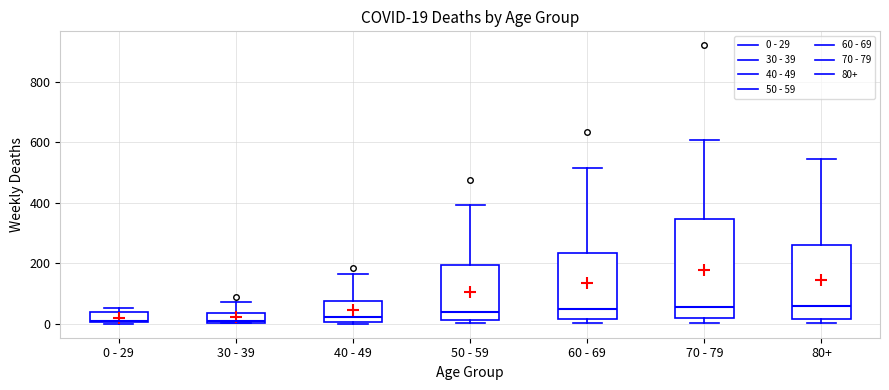

Which box is the tallest, from its lower edge to its upper edge?

70 - 79